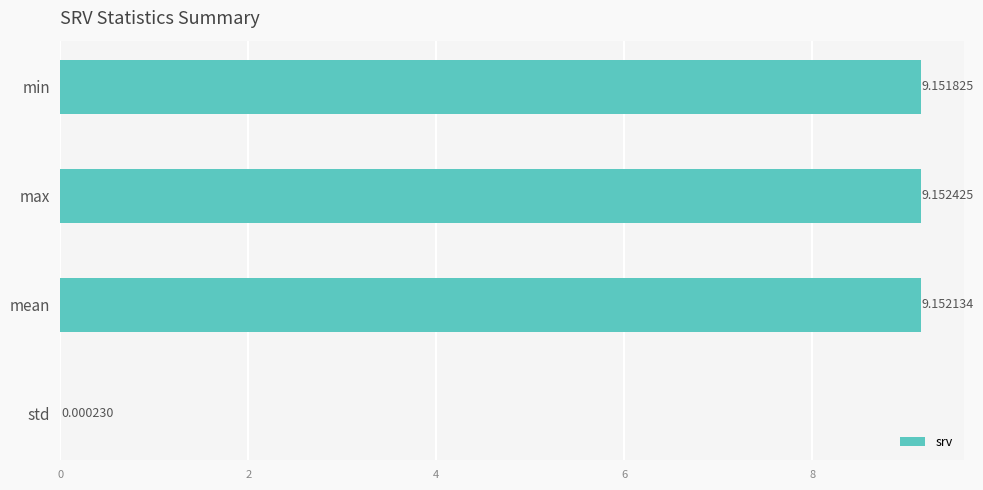

At which category does the chart reach its peak across all series?

max